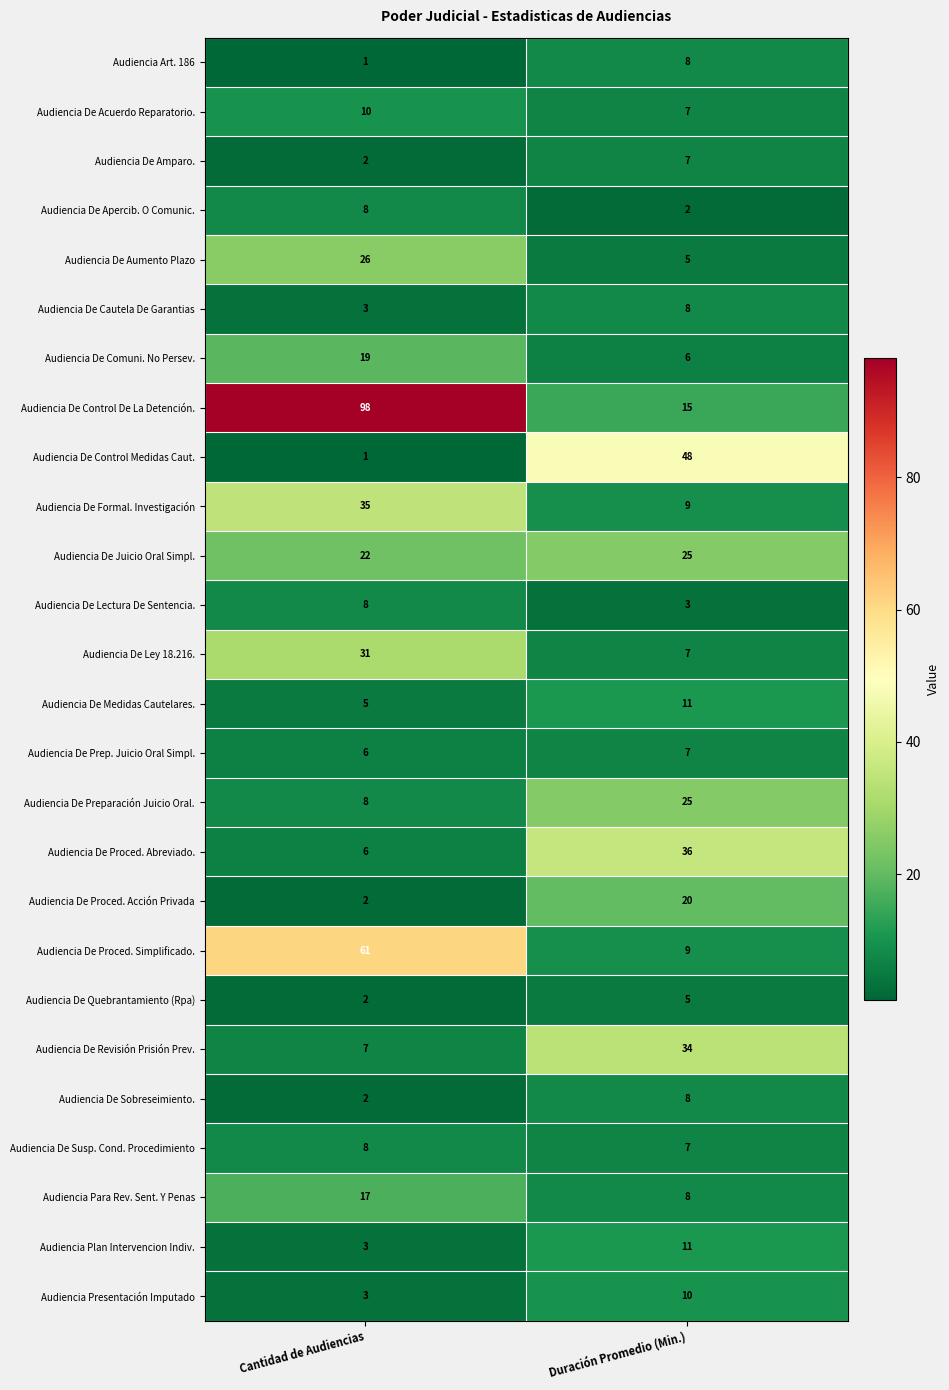

Read the Audiencia De Proced. Abreviado. value at Duración Promedio (Min.), to the nearest 5.

35